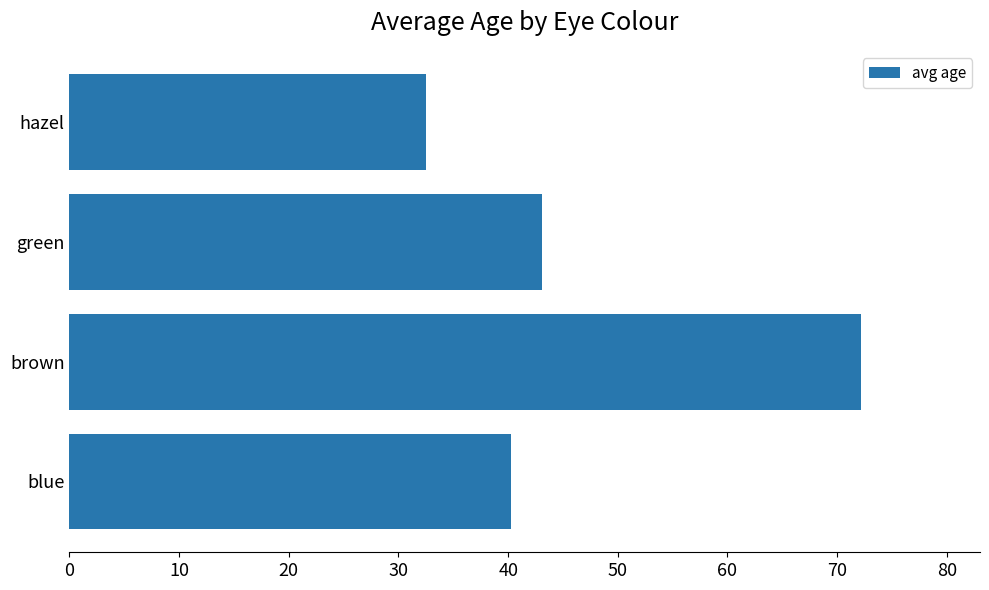

What is the greatest value displayed?

72.2